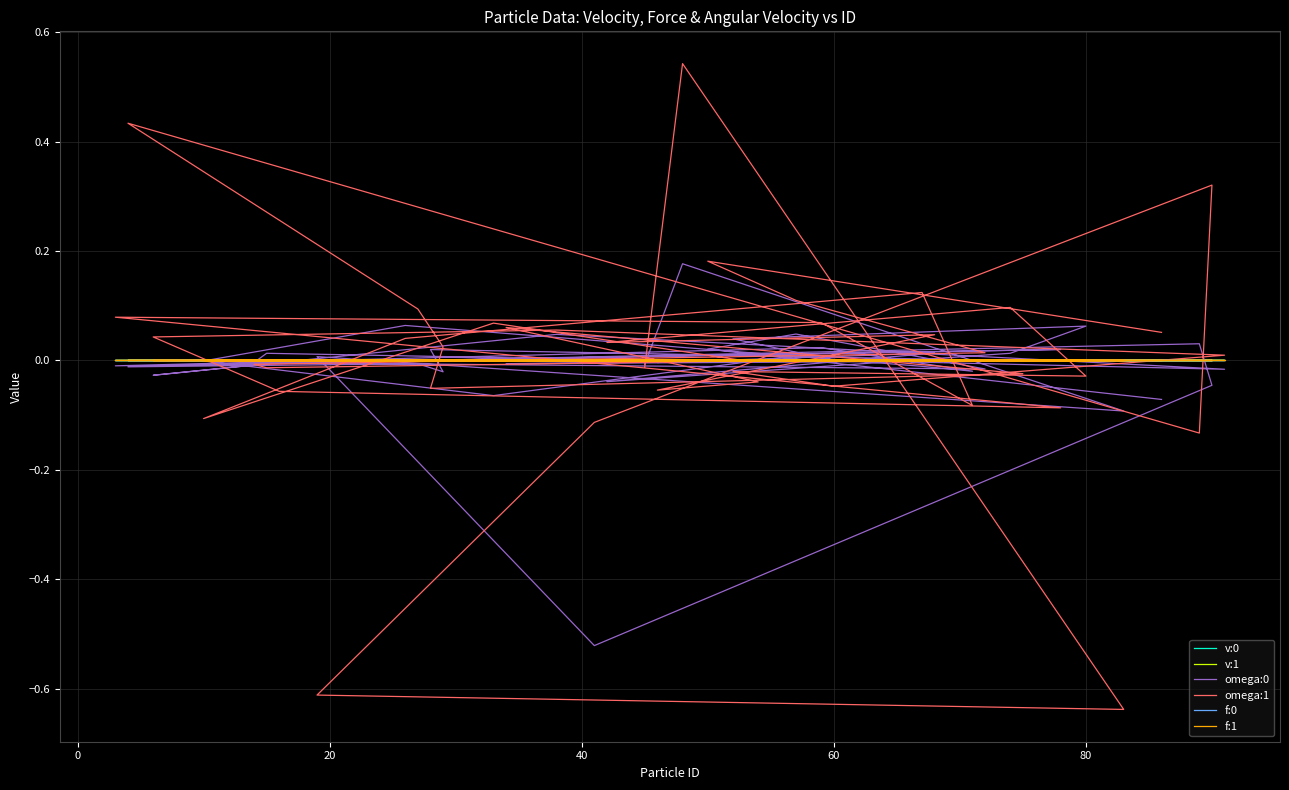

Is it true that f:1 equals -0.0 at 15?

False